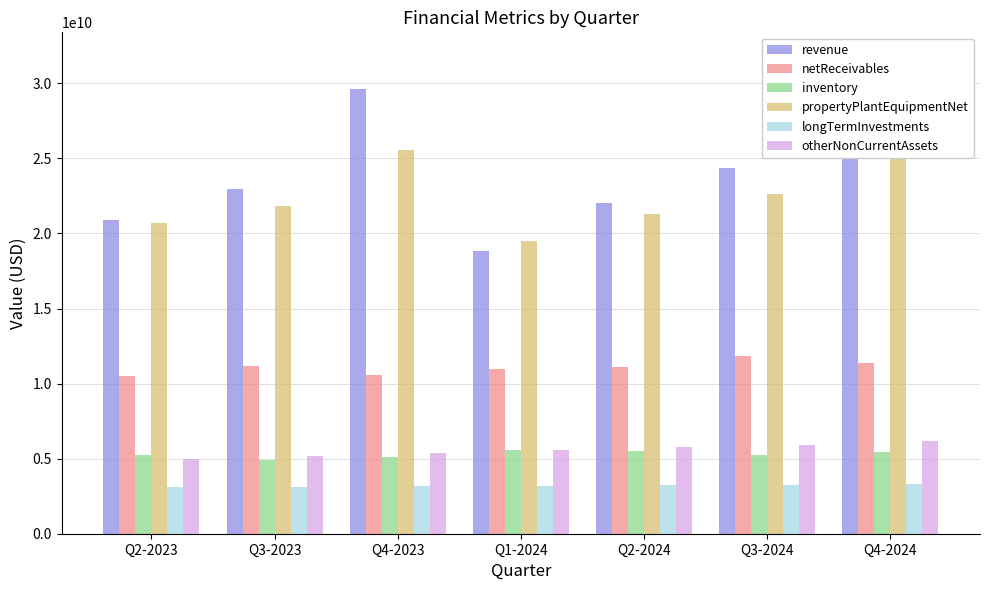

Which series has the largest total across all categories?

revenue